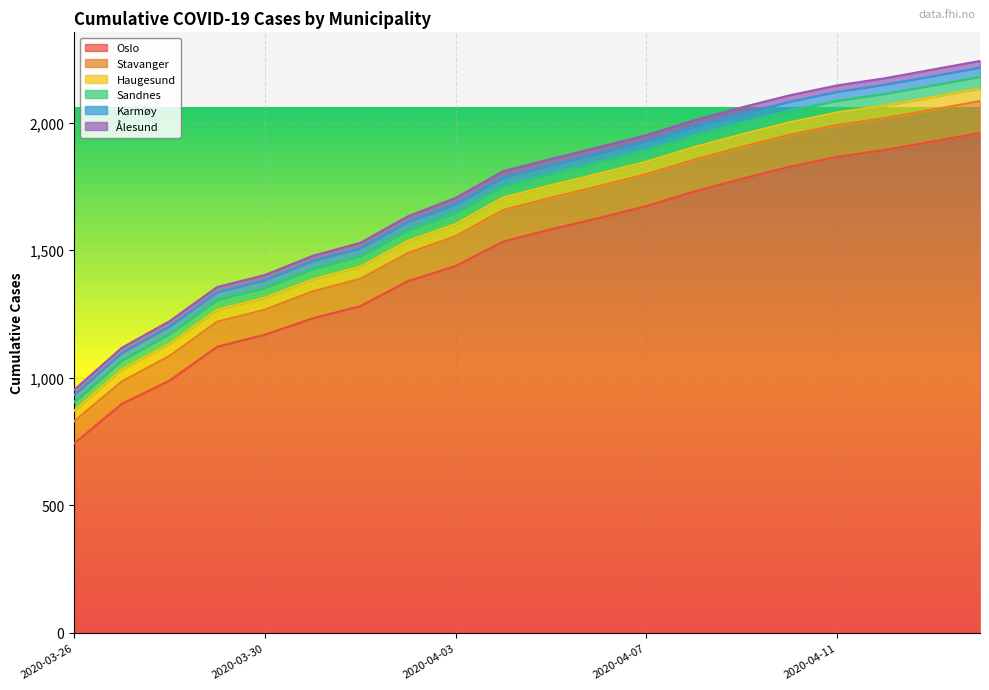

At which category is the sum across all series the highest?

2020-04-14